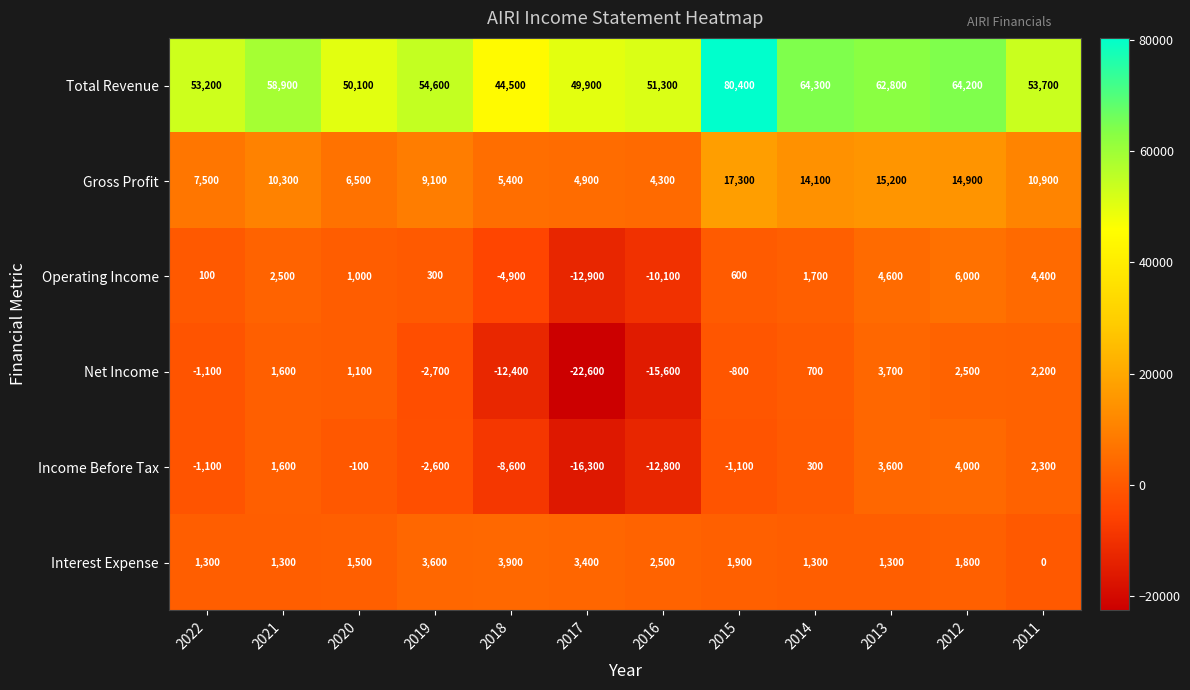

At which category is the sum across all series the highest?

2015